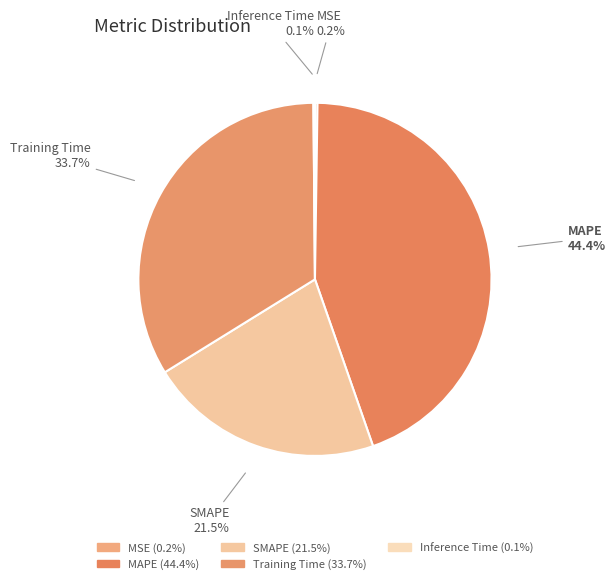

Which category has the biggest portion of the pie?

MAPE